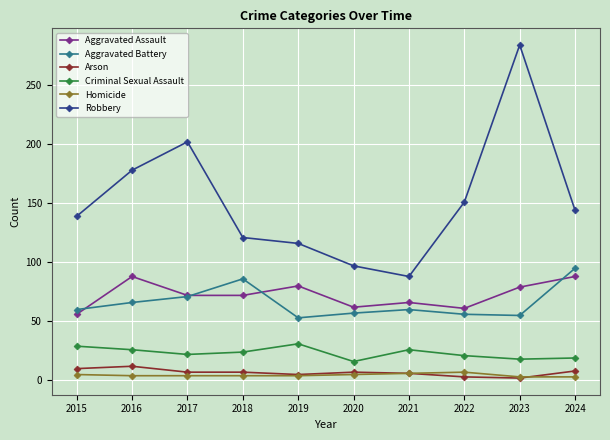

What is the difference between the maximum and minimum values in the Arson series?

10